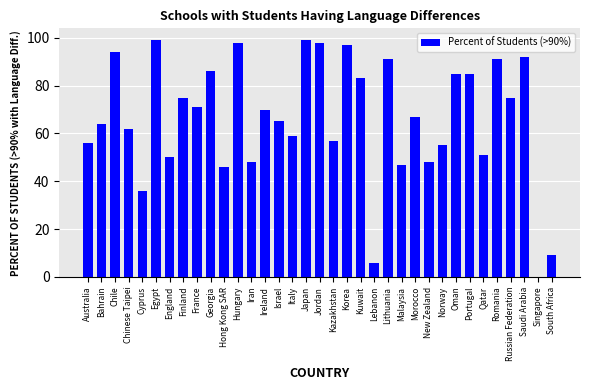

What is the sum of all values?

2315